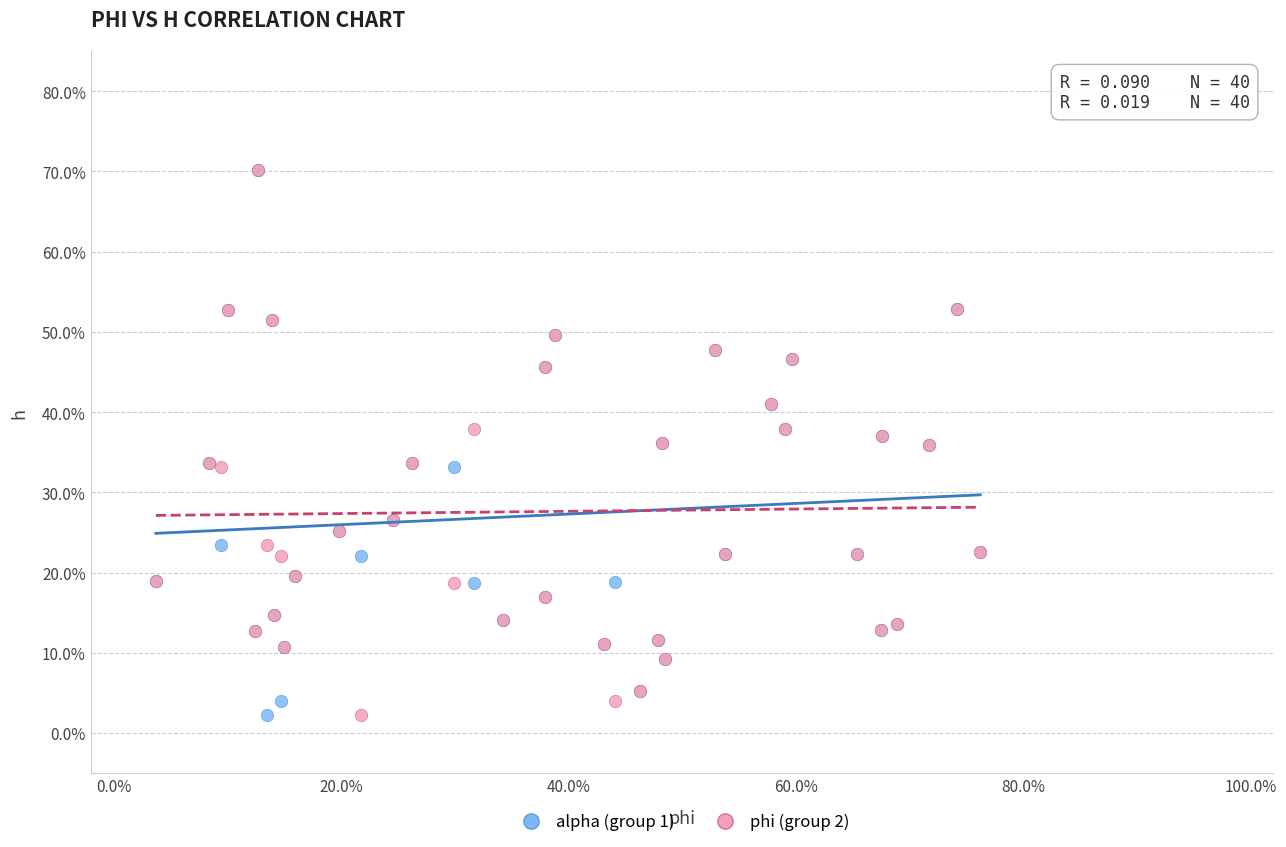

What are all the series names shown in the legend?

alpha (group 1), phi (group 2)